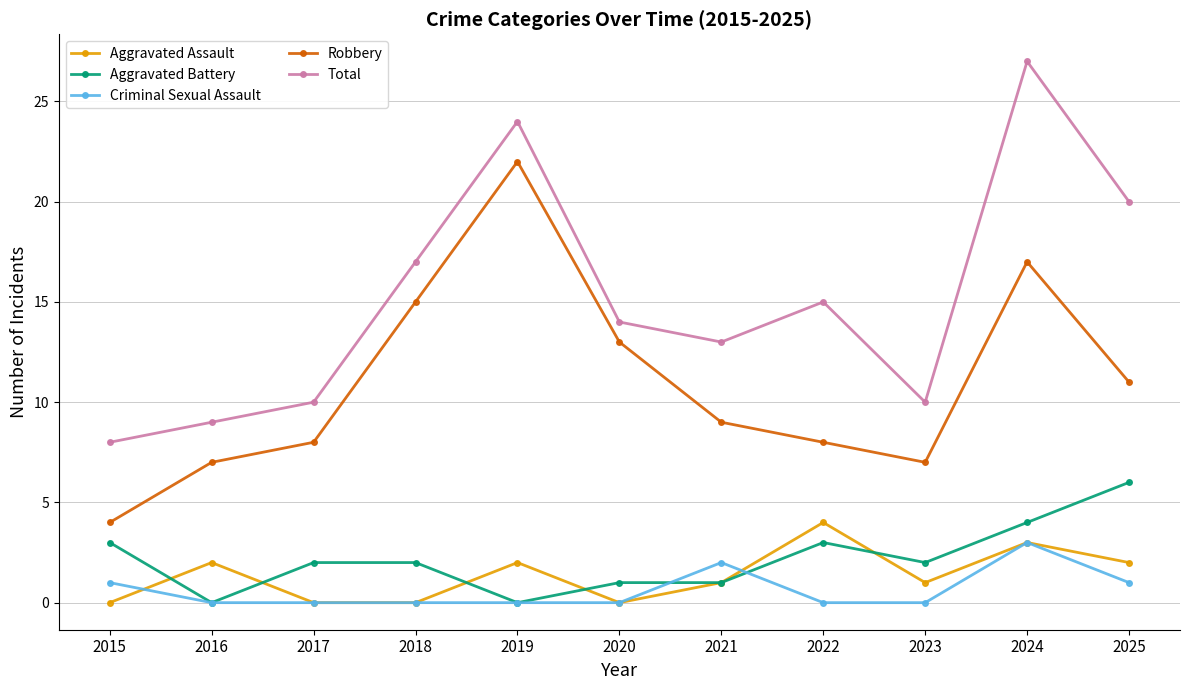

What is the total value across all series at 2016?

18